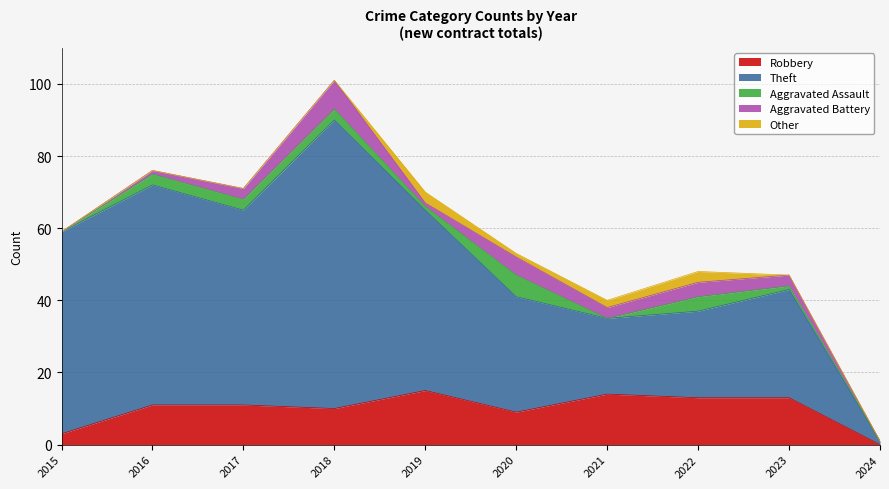

True or false: Aggravated Battery has more than 0 interior local peaks.

True